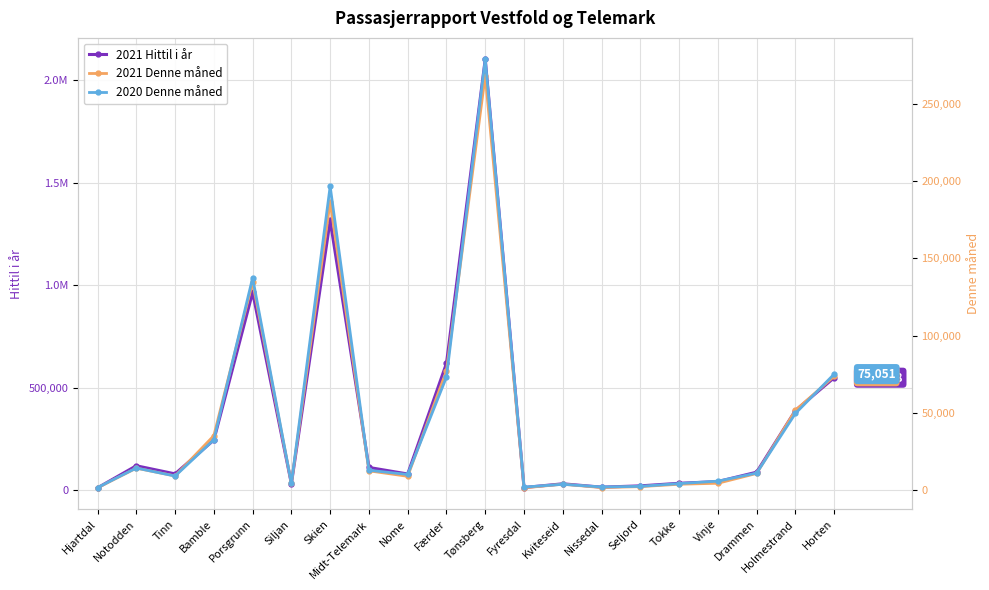

Rank the series by their maximum value, from highest to lowest.

2021 Hittil i år, 2020 Denne måned, 2021 Denne måned